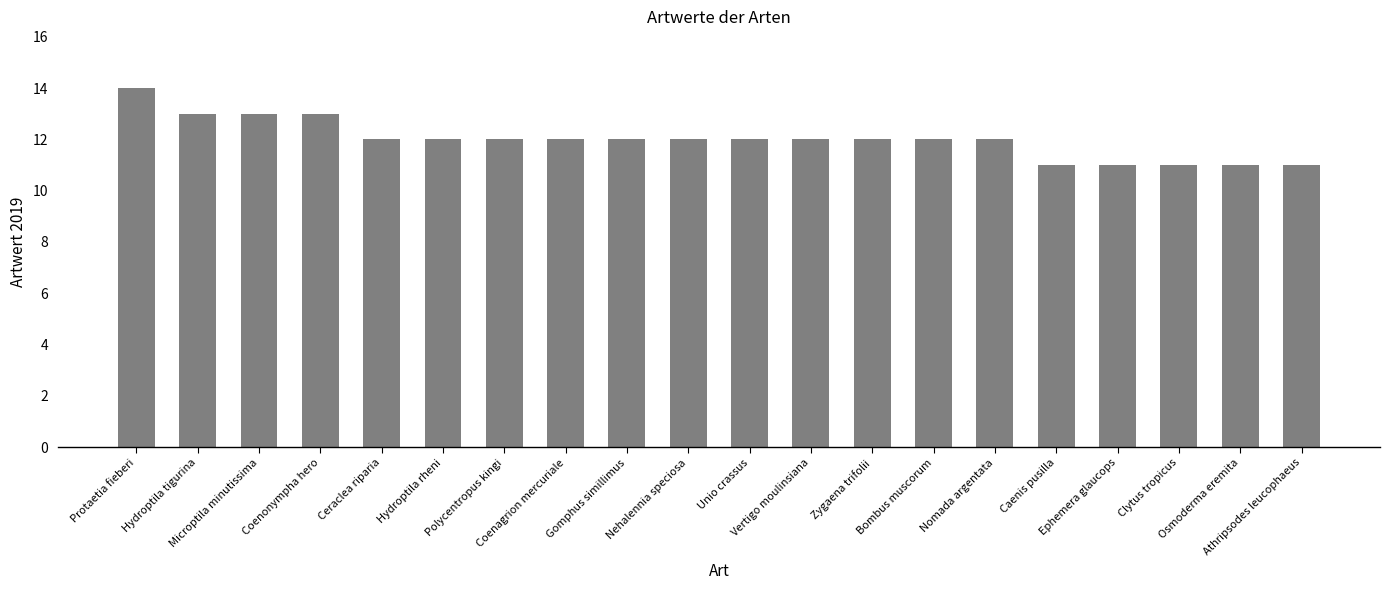

Reading left to right, extract all data points from this chart.

Protaetia fieberi=14	Hydroptila tigurina=13	Microptila minutissima=13	Coenonympha hero=13	Ceraclea riparia=12	Hydroptila rheni=12	Polycentropus kingi=12	Coenagrion mercuriale=12	Gomphus simillimus=12	Nehalennia speciosa=12	Unio crassus=12	Vertigo moulinsiana=12	Zygaena trifolii=12	Bombus muscorum=12	Nomada argentata=12	Caenis pusilla=11	Ephemera glaucops=11	Clytus tropicus=11	Osmoderma eremita=11	Athripsodes leucophaeus=11